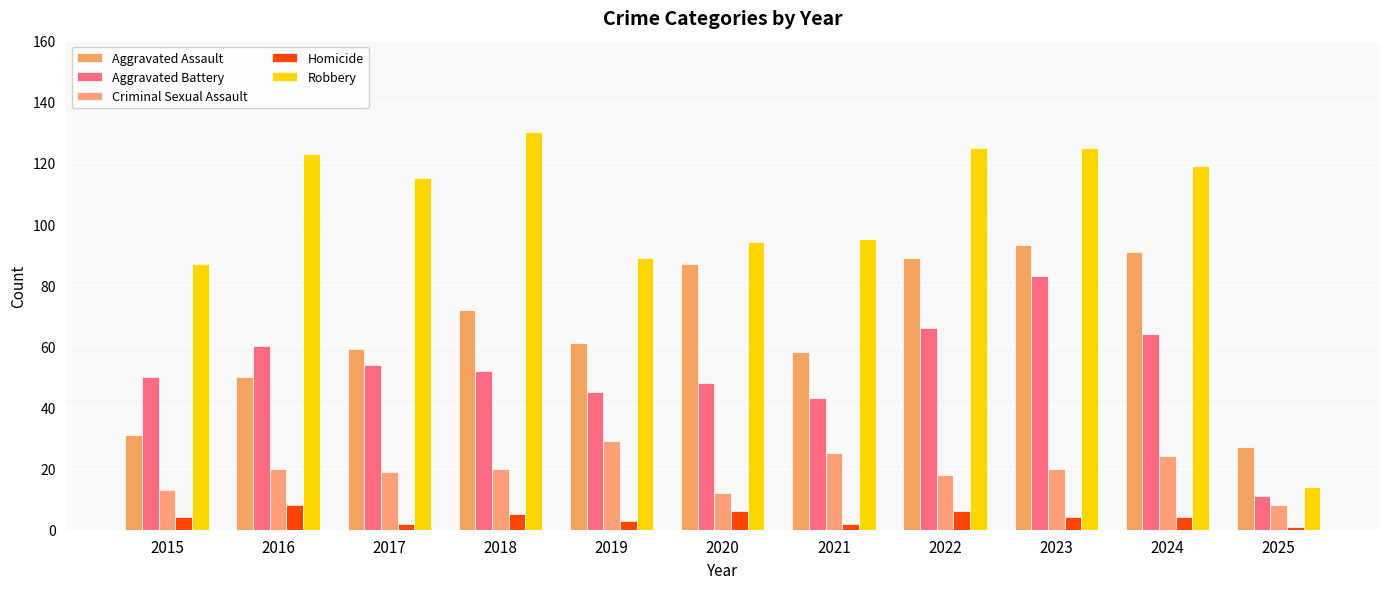

True or false: Homicide has a value of 4 at 2015.

True